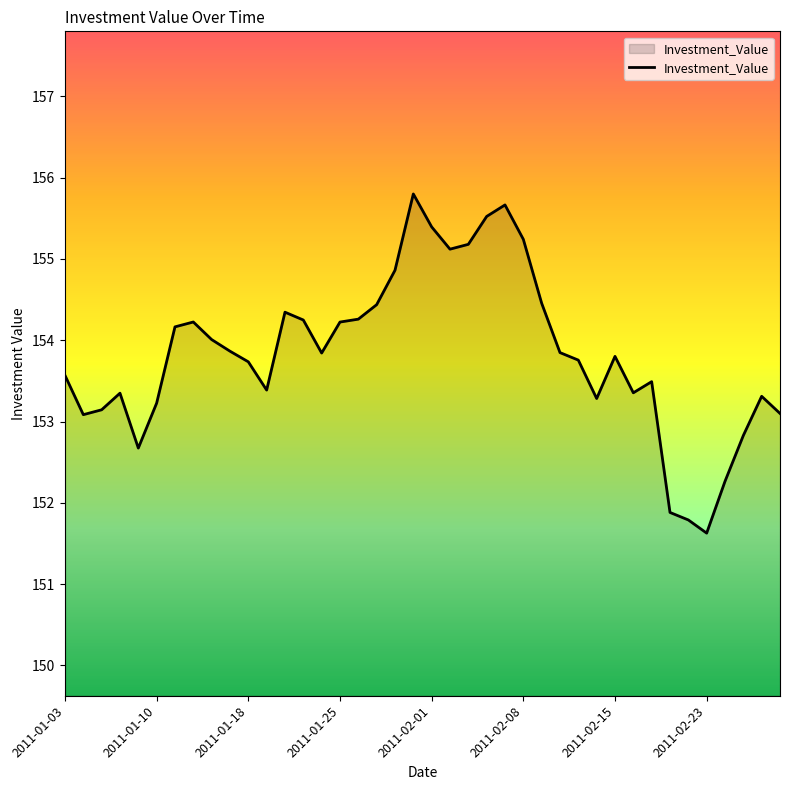

What is the maximum value shown in the chart?

155.8